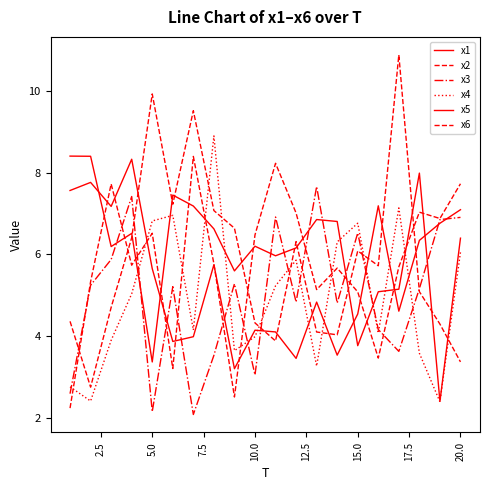

What is the average value of the x3 series?

5.0